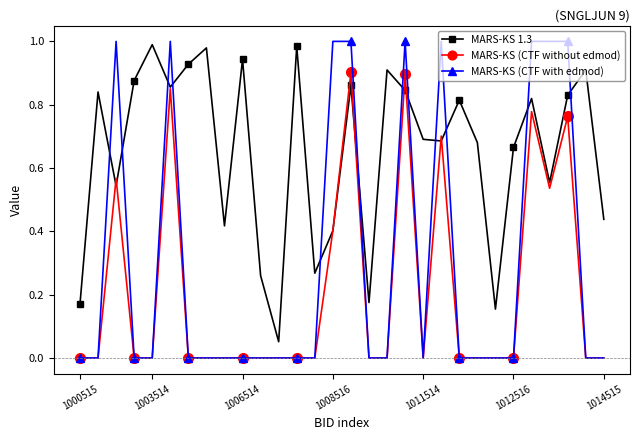

Is this an area chart (filled region under the line)?

No